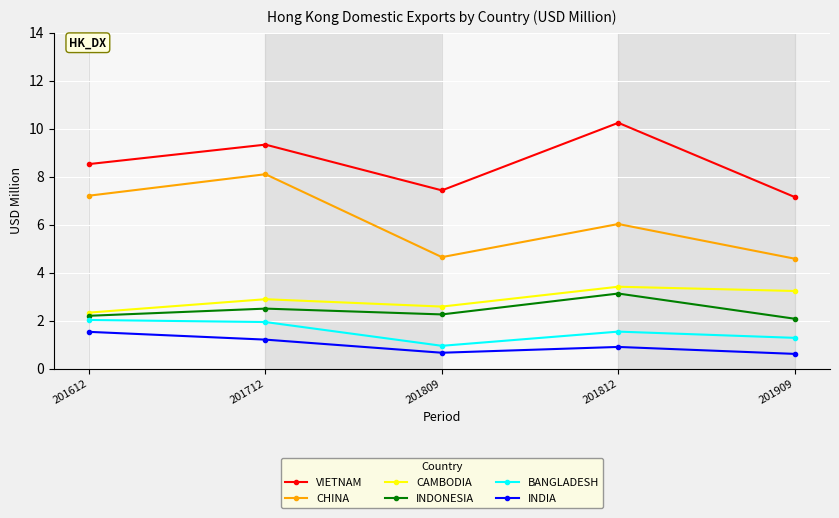

The value of CAMBODIA at 201612 is 2.3. True or false?

True